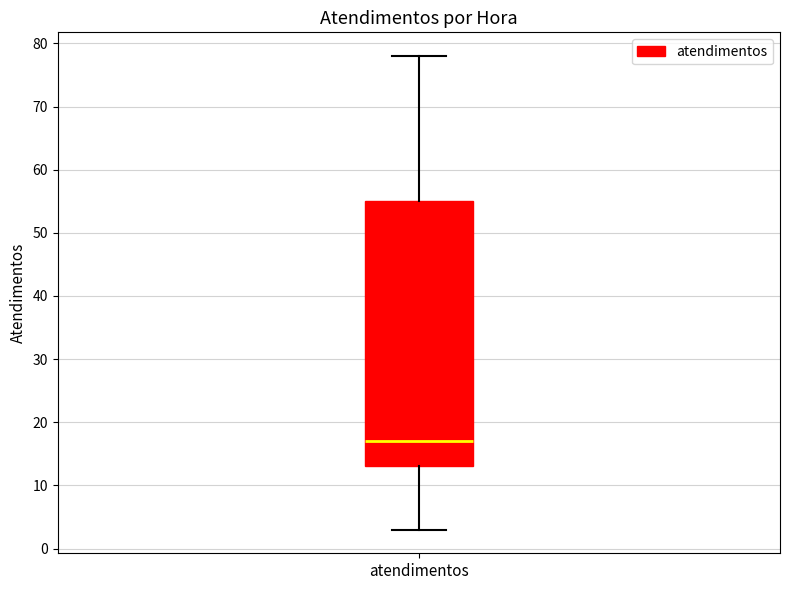

Where does the upper whisker of the box for atendimentos end on the y-axis? The values are not printed on the chart, so give them approximately, as read against the axis.

78